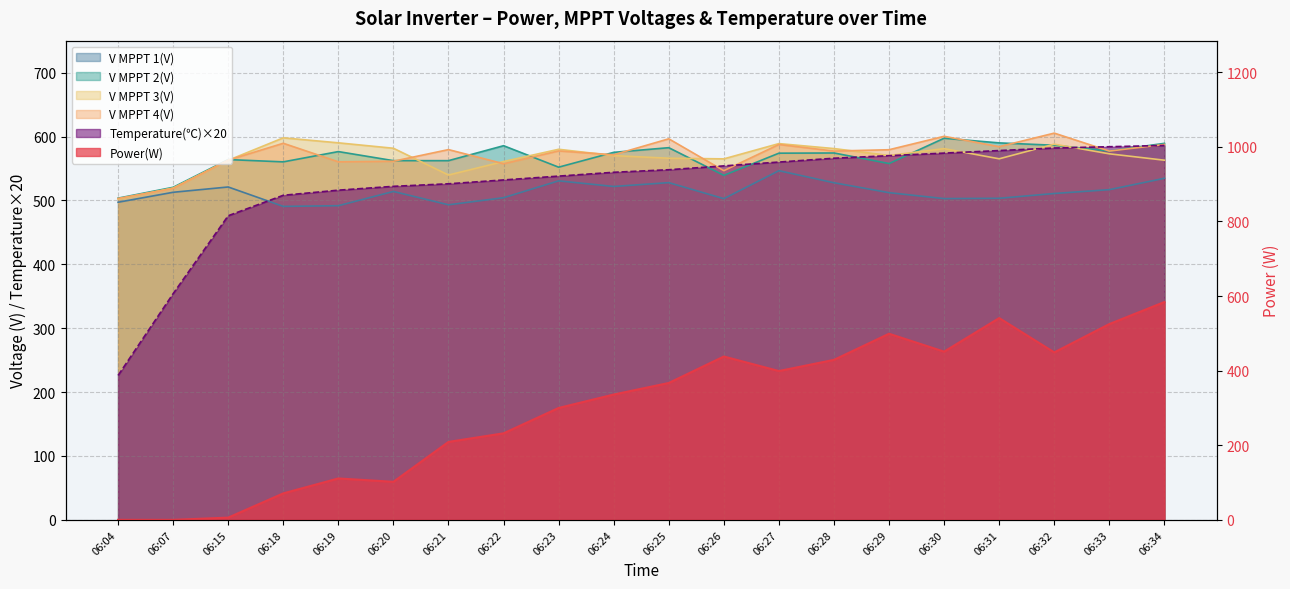

What is the difference between the maximum and minimum values in the V MPPT 3(V) series?

95.8